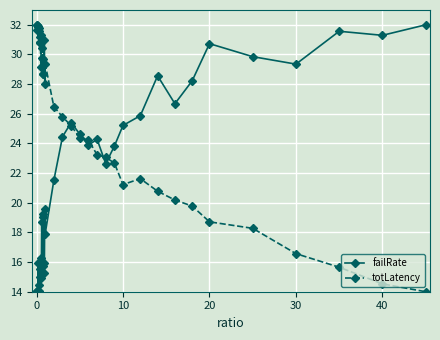

True or false: totLatency has more than 0 points higher than both neighbors.

True